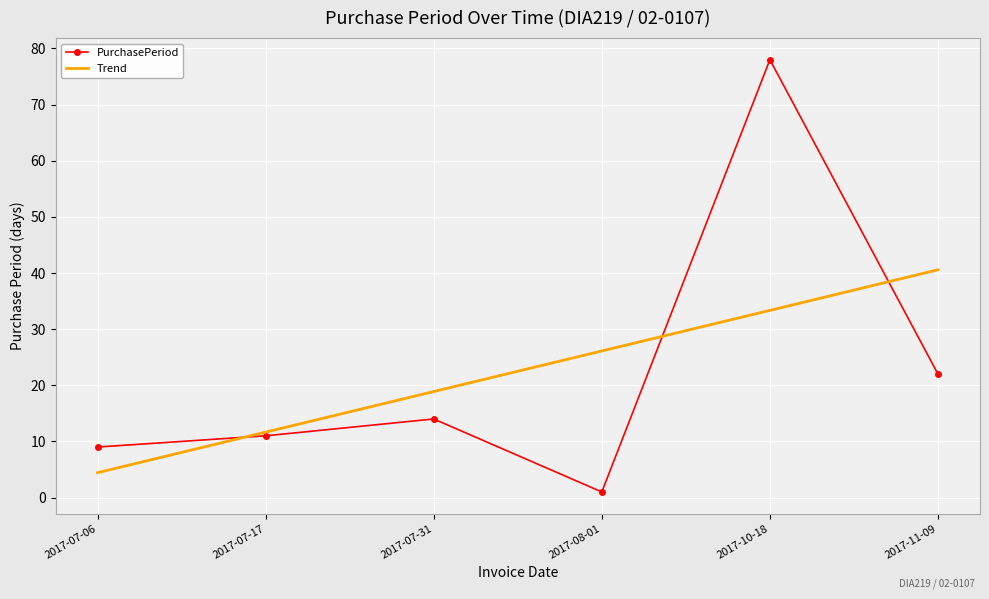

True or false: PurchasePeriod and Trend cross at least once.

True